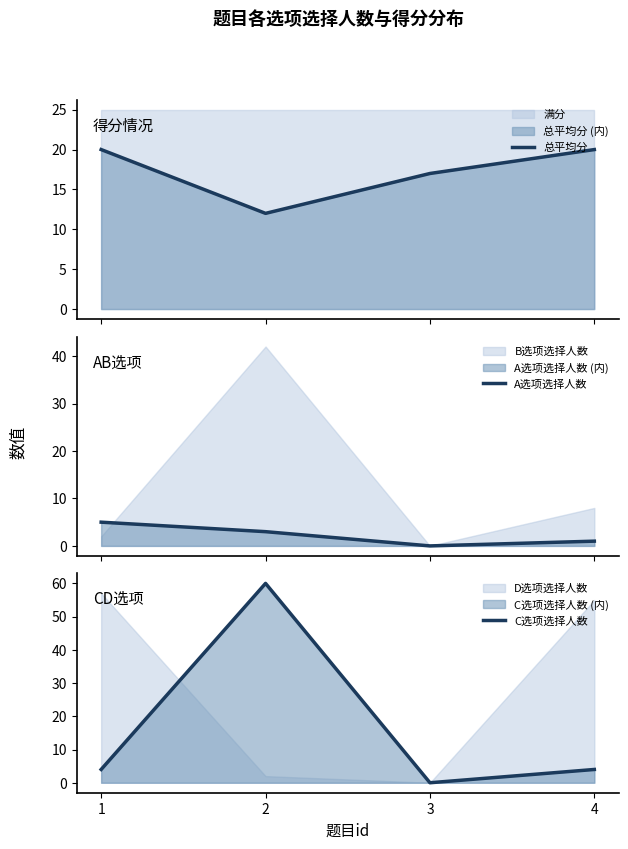

List the labels in order of A选项选择人数 value, smallest first.

3, 4, 2, 1